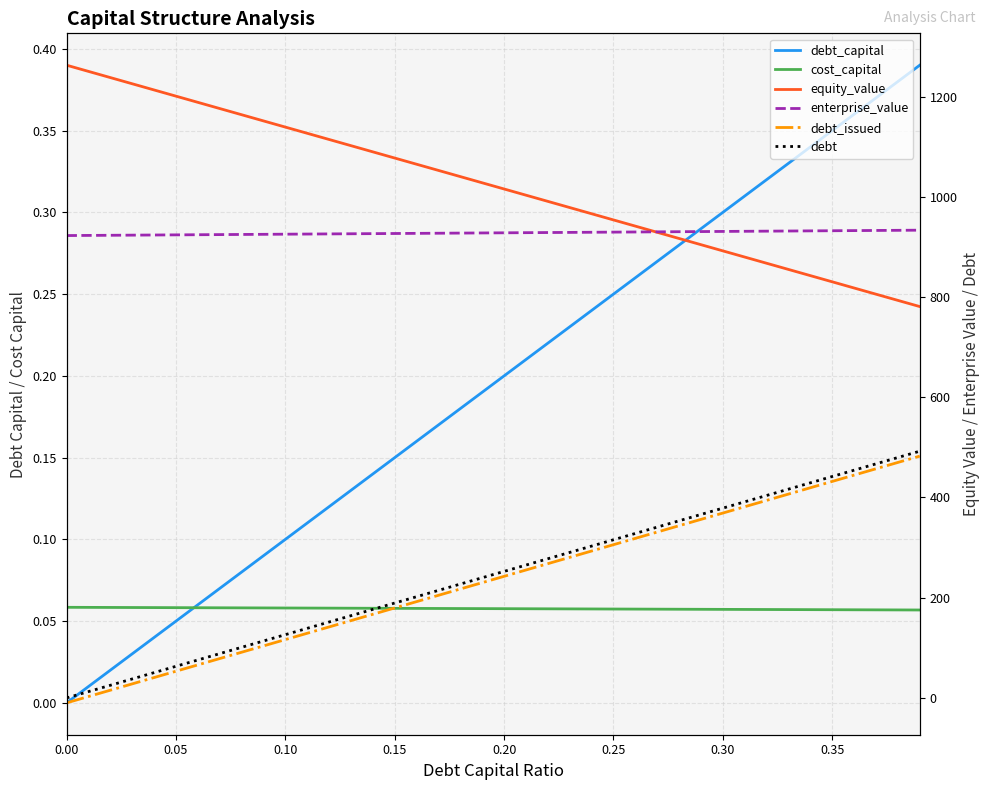

What is the value of the debt point at the 16th from the left?

189.4